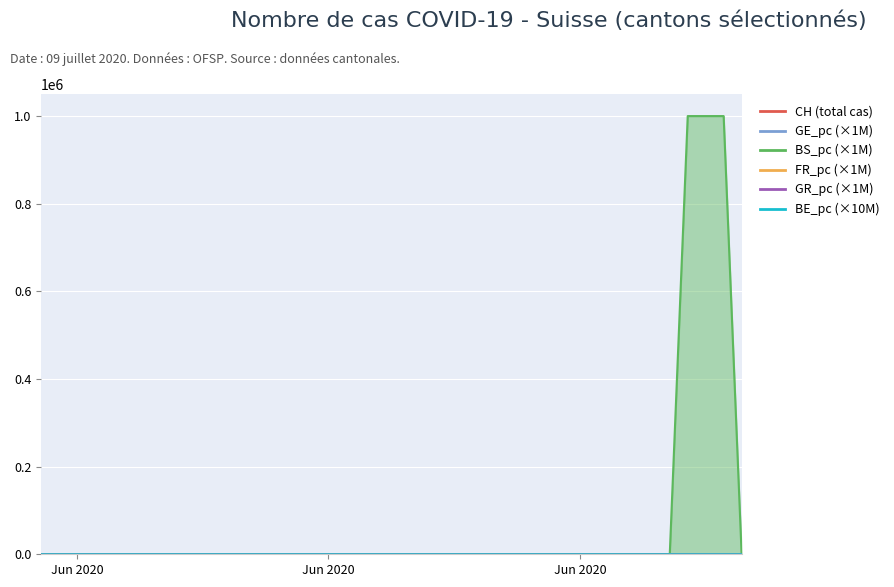

What is the maximum value shown in the chart?

1000000.0